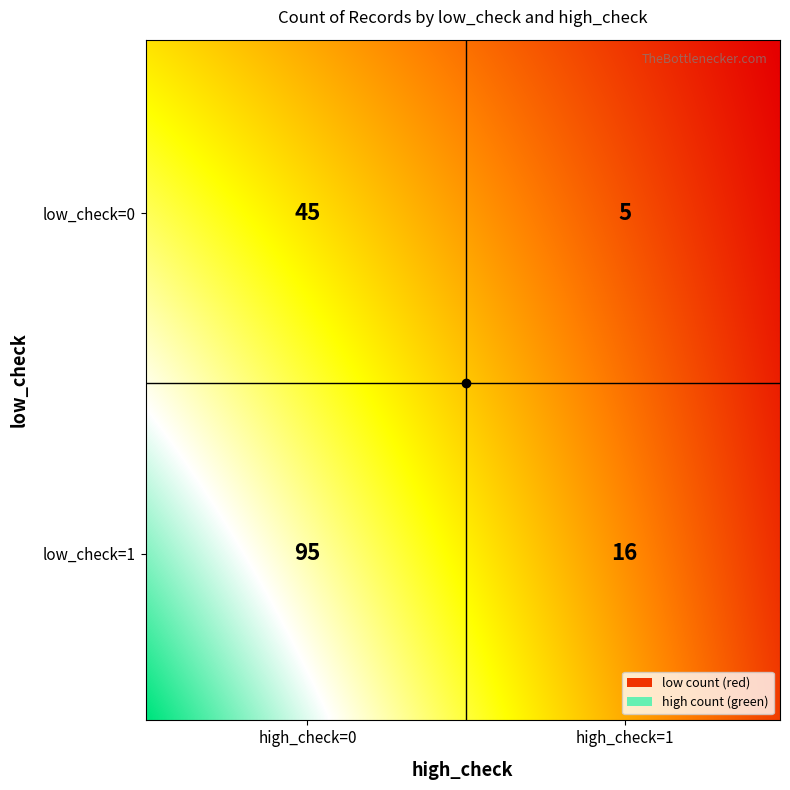

What is the average value?

40